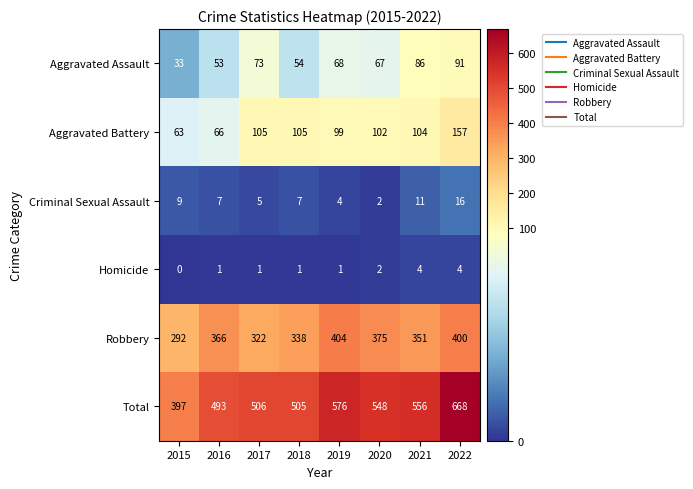

What is the difference between the maximum and second lowest values in the Homicide series?

3